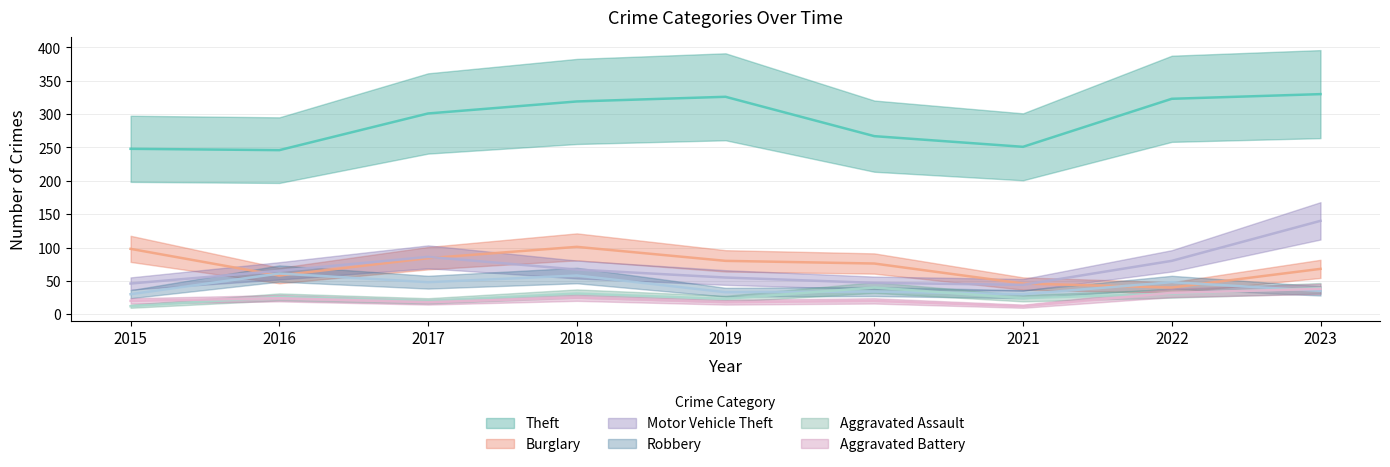

What are all the series names shown in the legend?

Theft, Burglary, Motor Vehicle Theft, Robbery, Aggravated Assault, Aggravated Battery